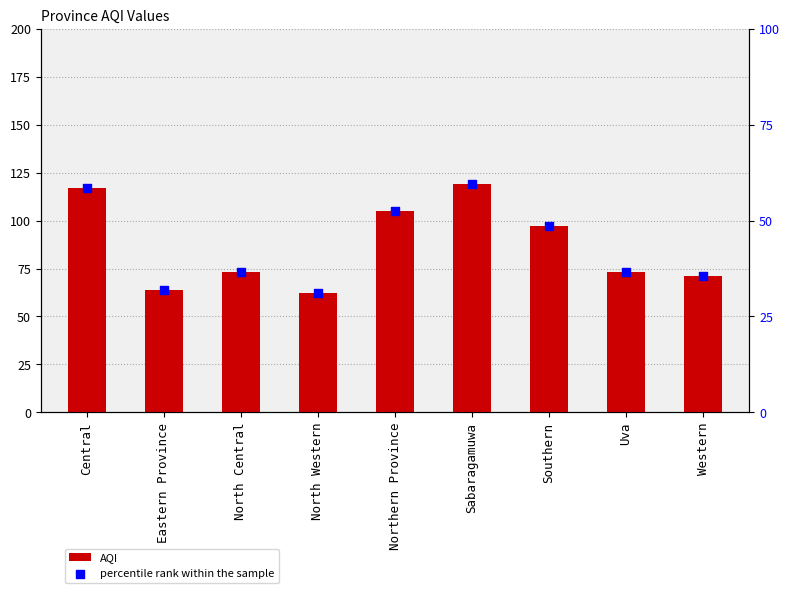

What are all the series names shown in the legend?

AQI, percentile rank within the sample